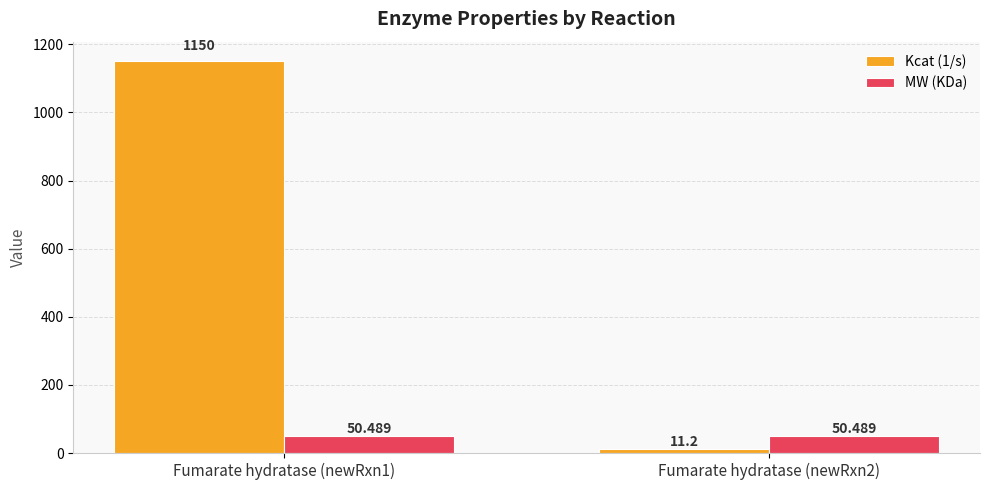

Are the bars horizontal?

No